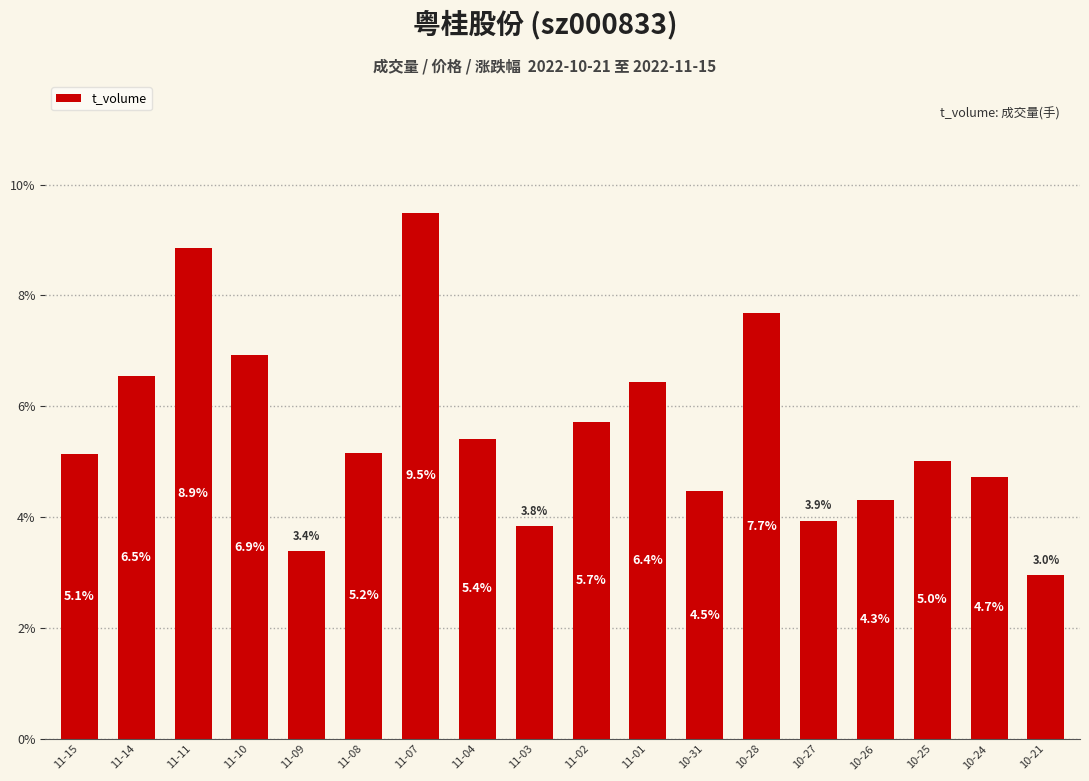

Rank the categories by value from highest to lowest.

11-07, 11-11, 10-28, 11-10, 11-14, 11-01, 11-02, 11-04, 11-08, 11-15, 10-25, 10-24, 10-31, 10-26, 10-27, 11-03, 11-09, 10-21